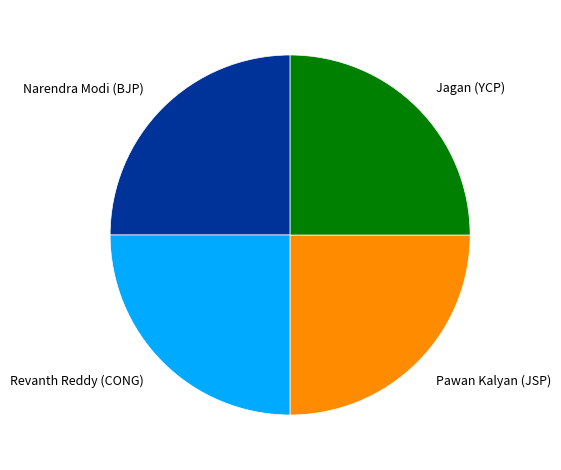

True or false: Jagan (YCP) accounts for 25% of the total.

True